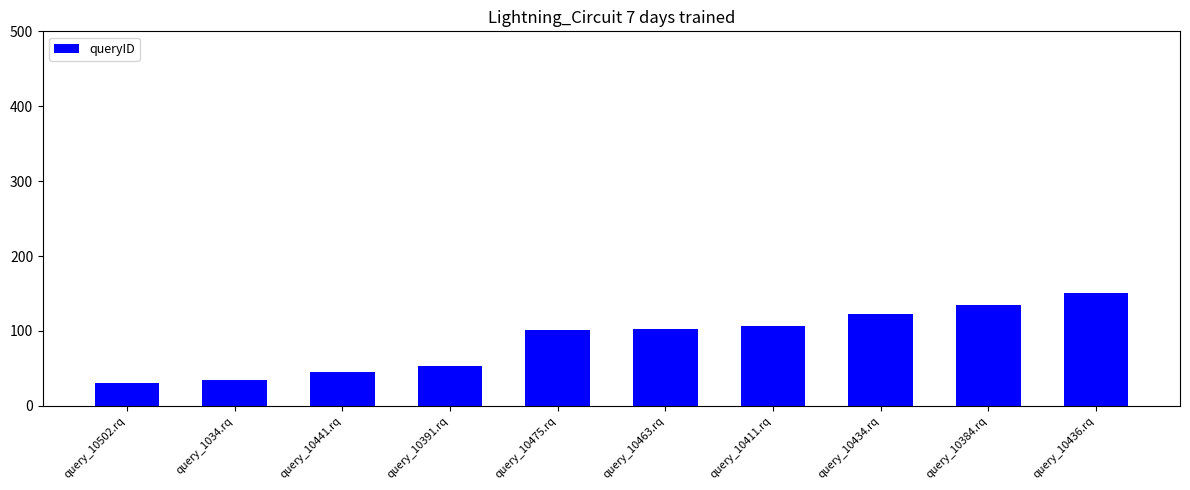

What is the change in value from query_10391.rq to query_10384.rq?

+82